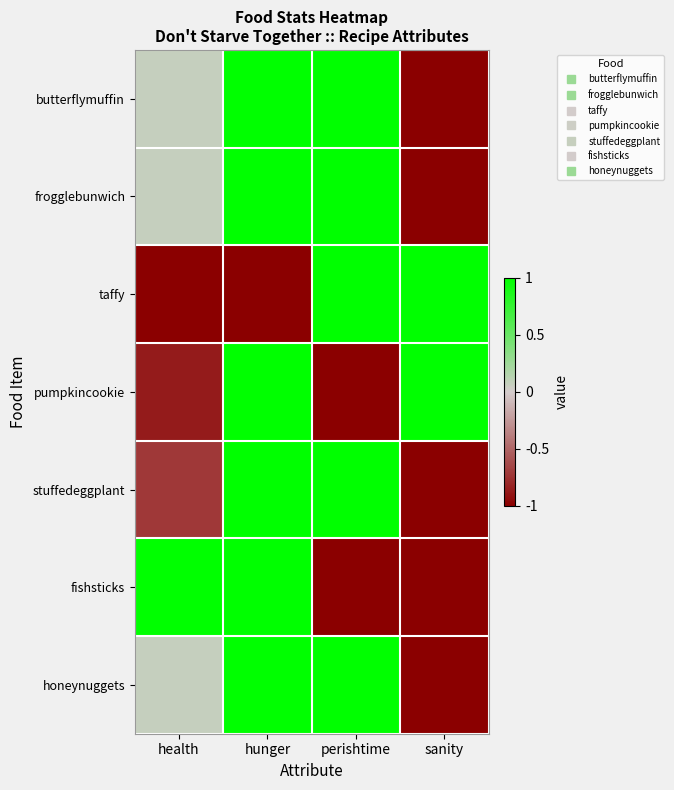

Which has a higher value, perishtime or sanity?

perishtime